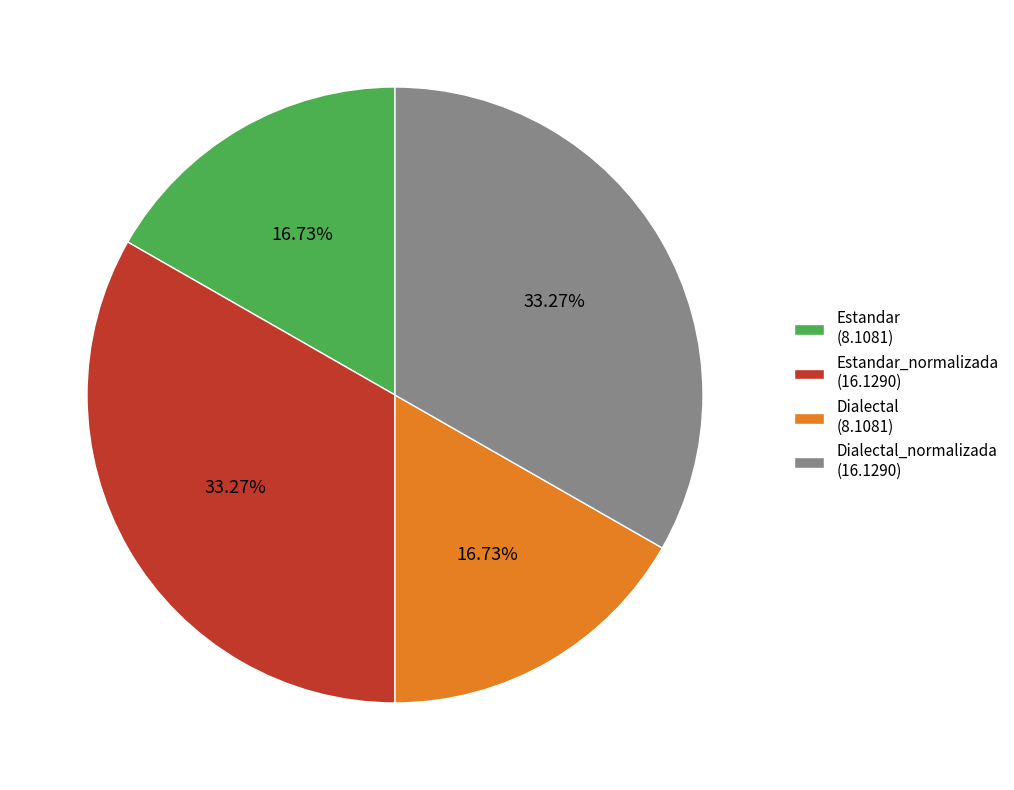

Is Estandar (8.1081) the majority of the pie?

No